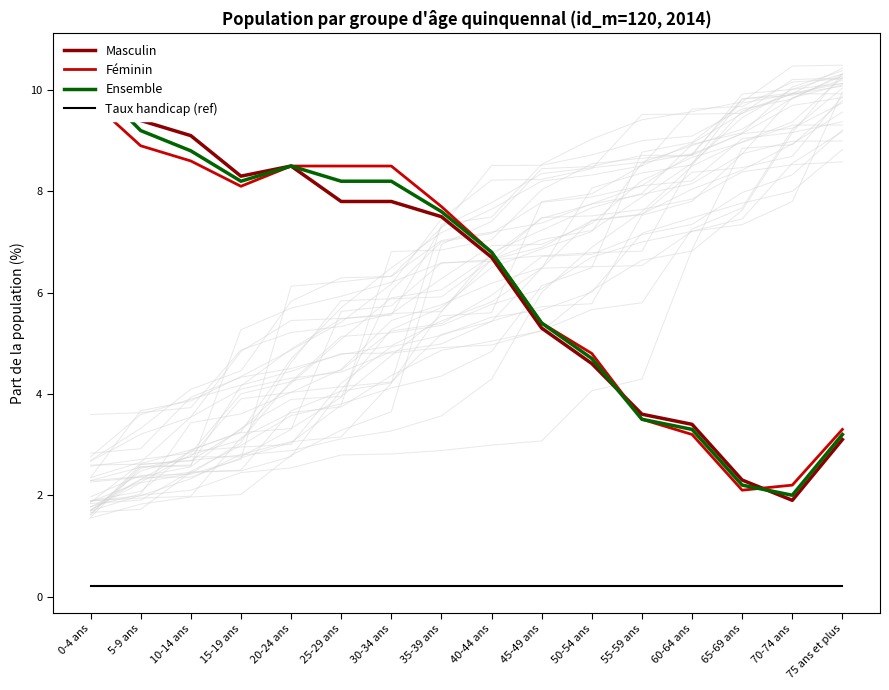

What is the highest value of the Ensemble series?

10.2